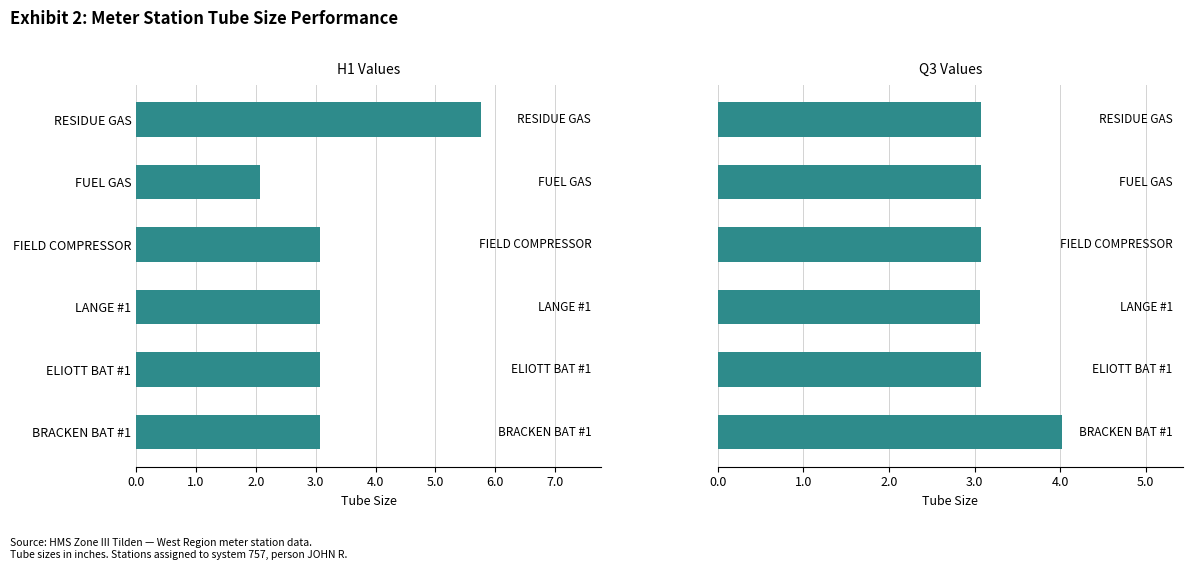

List the series in order of their overall mean, lowest first.

Q3 Values, H1 Values